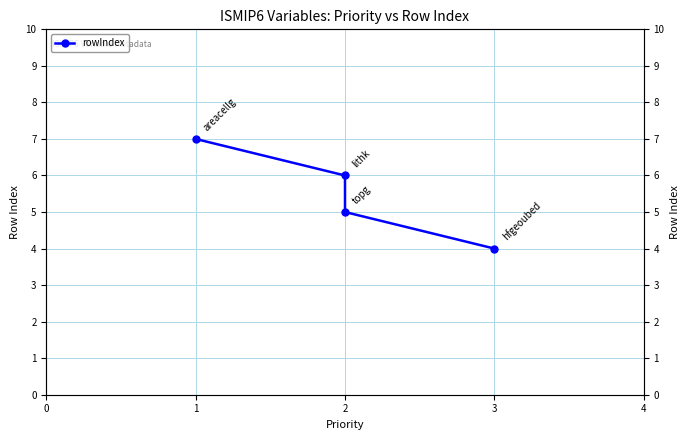

What is the greatest value displayed?

7